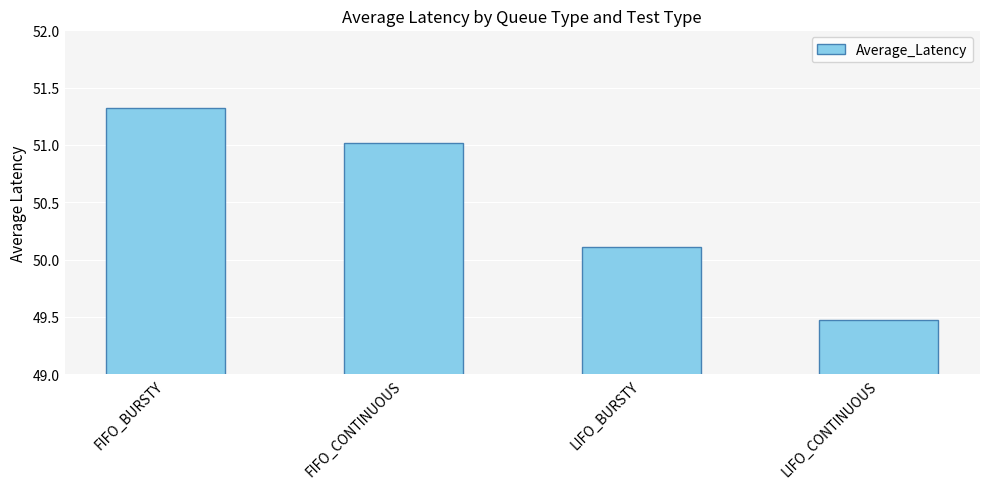

Which label corresponds to the smallest value in the chart?

LIFO_CONTINUOUS